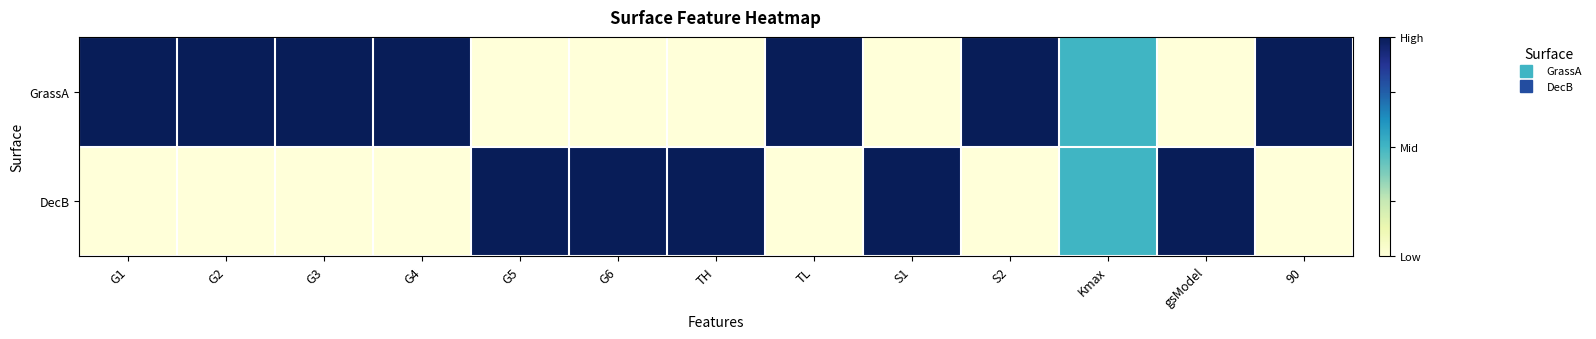

Which series has the widest spread of values?

GrassA